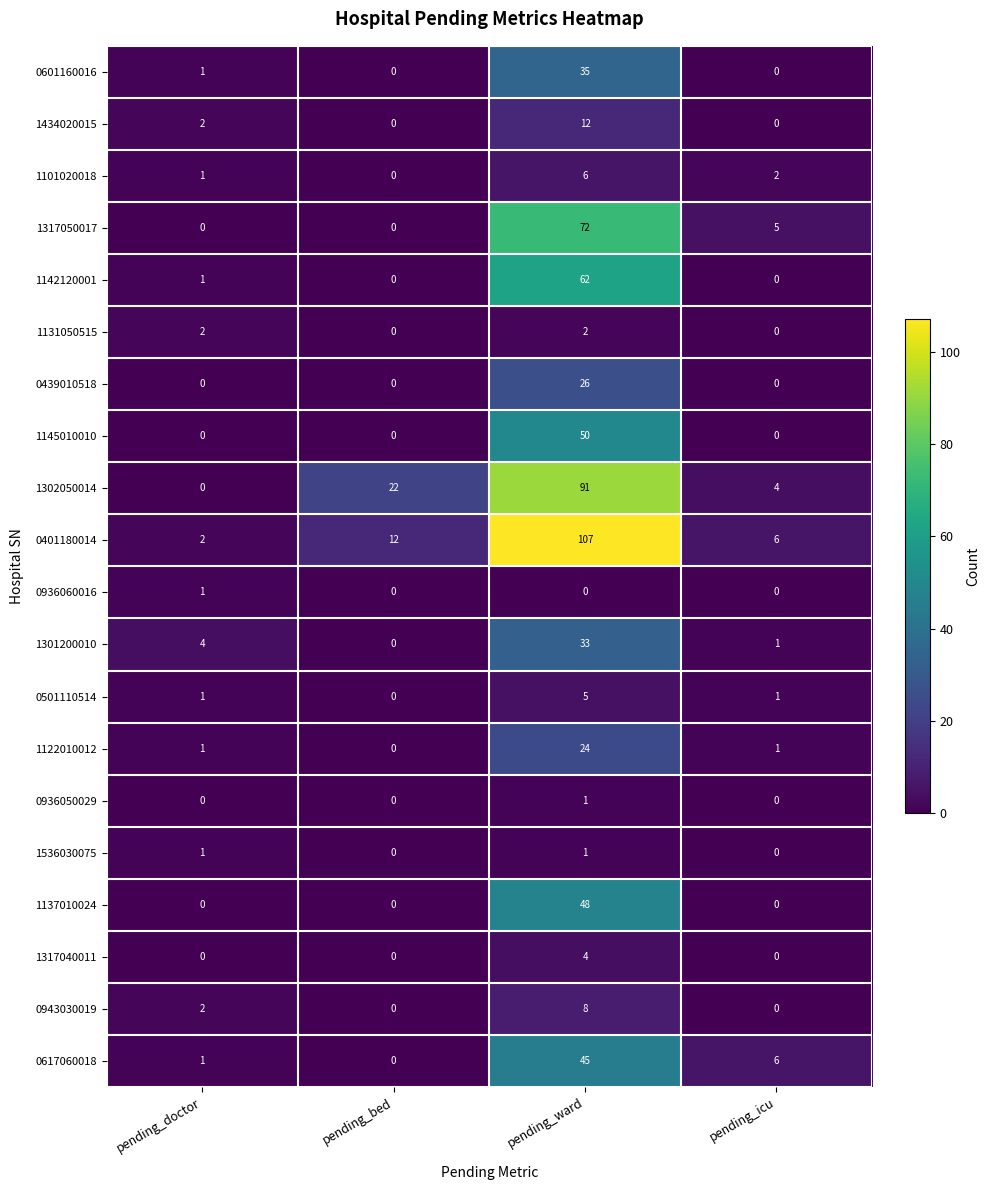

At which category is the sum across all series the highest?

pending_ward